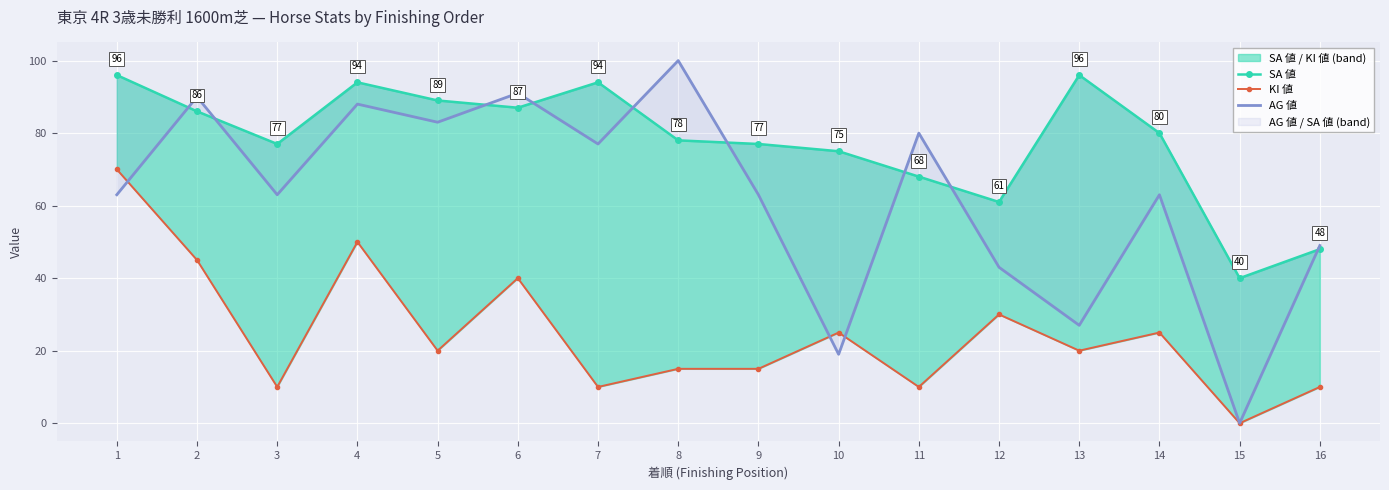

At which category is the sum across all series the highest?

4